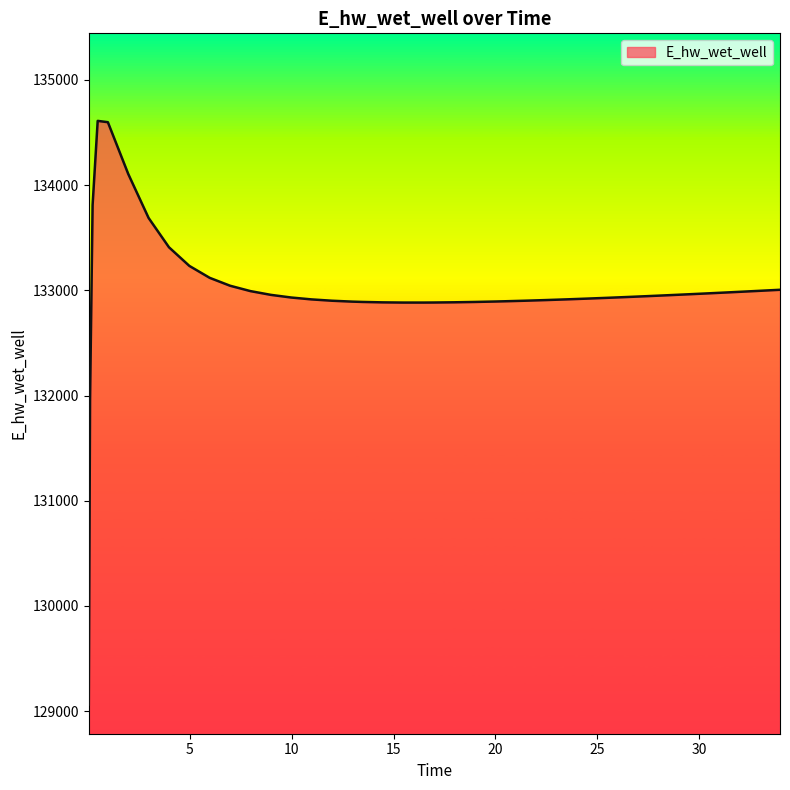

What is the greatest value displayed?

134609.8